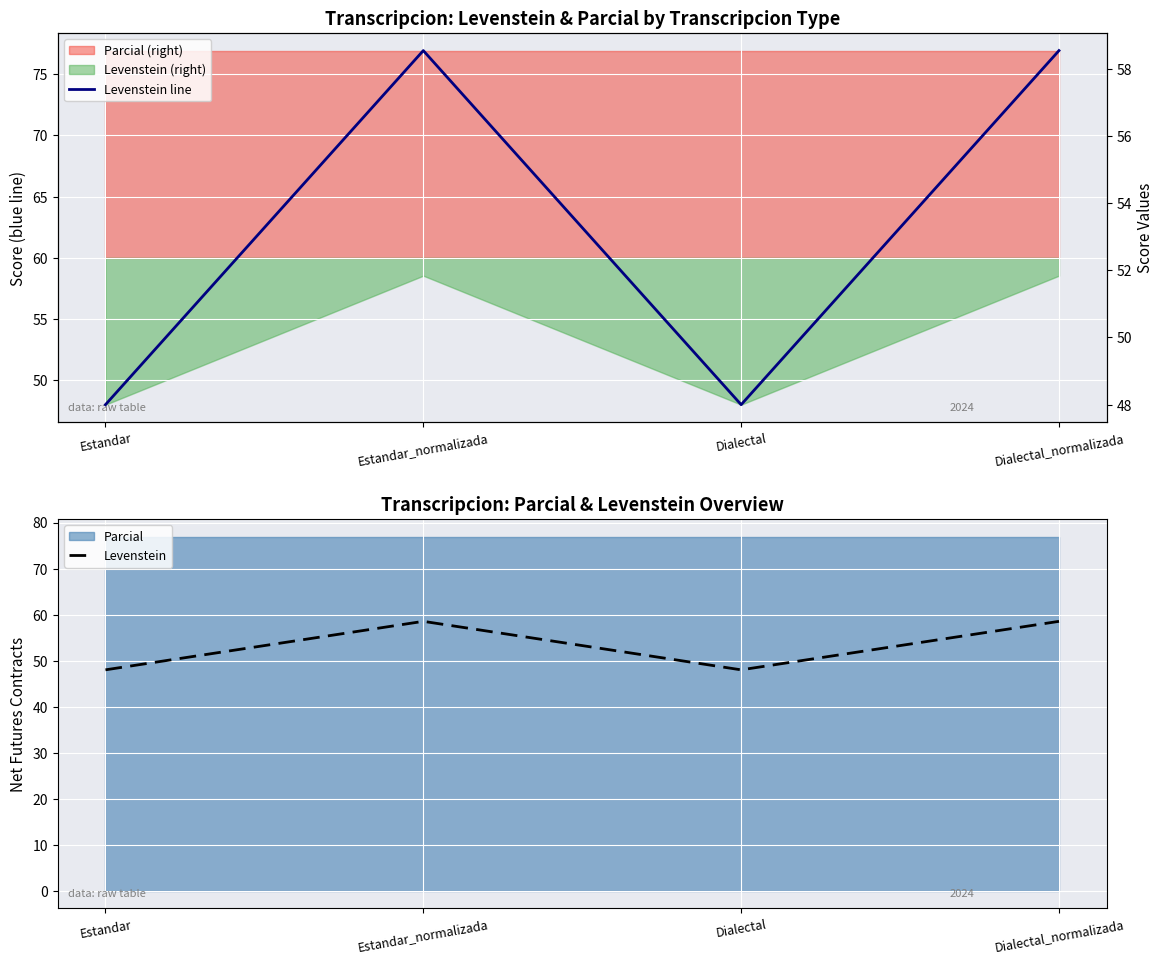

Which series has the widest spread of values?

Levenstein